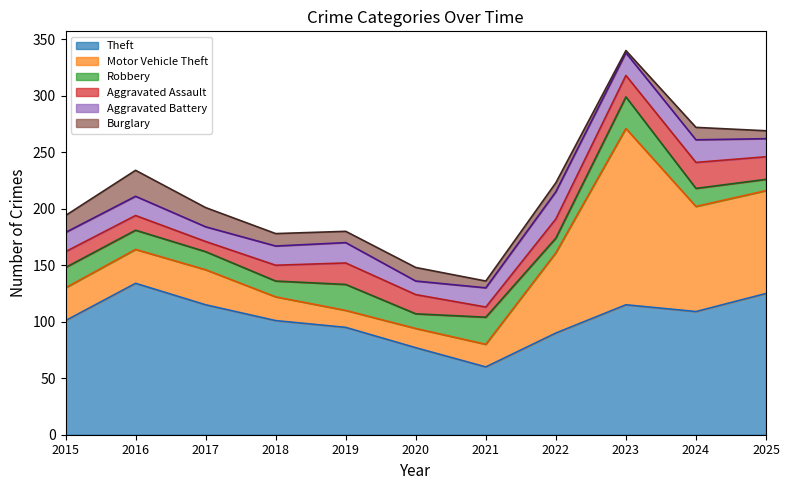

What is the value of the Motor Vehicle Theft point at the 9th from the left?

156